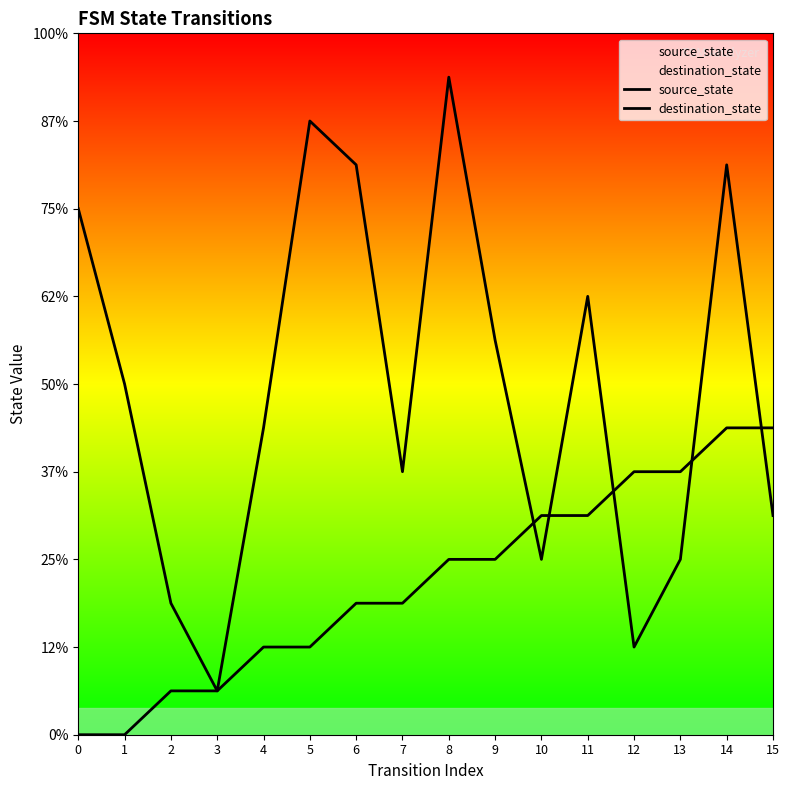

Reading left to right, list all the values displayed in this chart.

source_state: 0=0	1=0	2=1	3=1	4=2	5=2	6=3	7=3	8=4	9=4	10=5	11=5	12=6	13=6	14=7	15=7
destination_state: 0=12	1=8	2=3	3=1	4=7	5=14	6=13	7=6	8=15	9=9	10=4	11=10	12=2	13=4	14=13	15=5